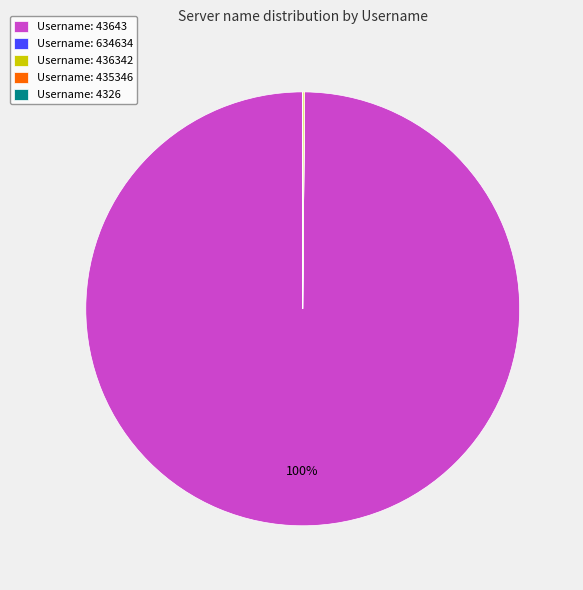

True or false: Username: 43643 accounts for 89% of the total.

False